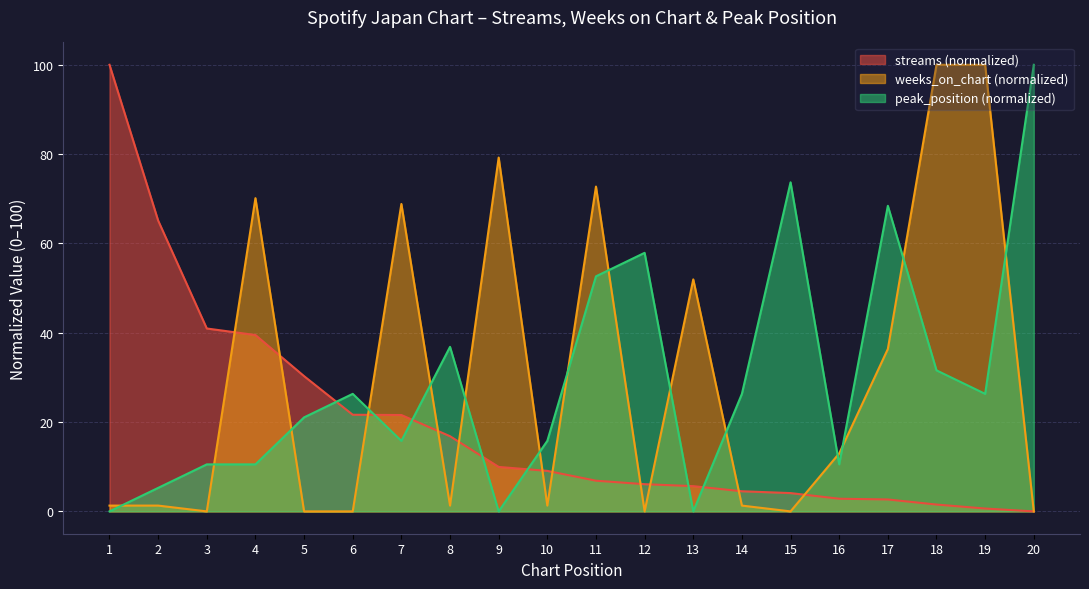

Rank the series at 16 from highest to lowest value.

weeks_on_chart (normalized), peak_position (normalized), streams (normalized)